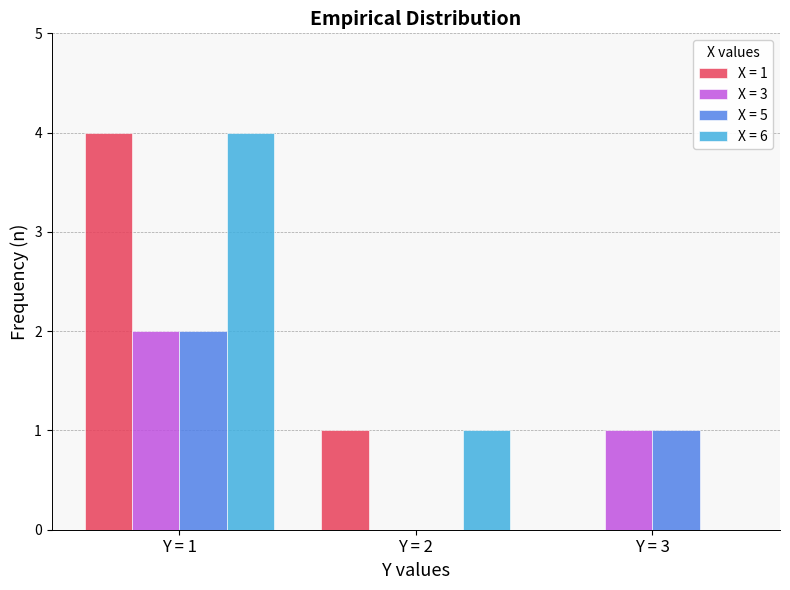

Reading right to left, list all the values displayed in this chart.

X = 1: Y = 3=0	Y = 2=1	Y = 1=4
X = 3: Y = 3=1	Y = 2=0	Y = 1=2
X = 5: Y = 3=1	Y = 2=0	Y = 1=2
X = 6: Y = 3=0	Y = 2=1	Y = 1=4